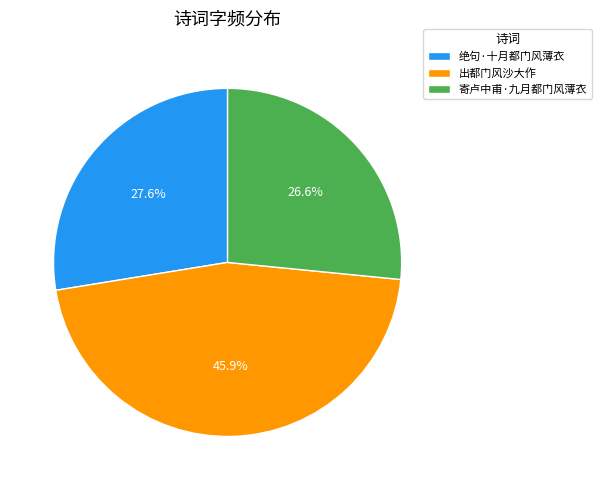

Which category has the smallest portion of the pie?

寄卢中甫·九月都门风薄衣